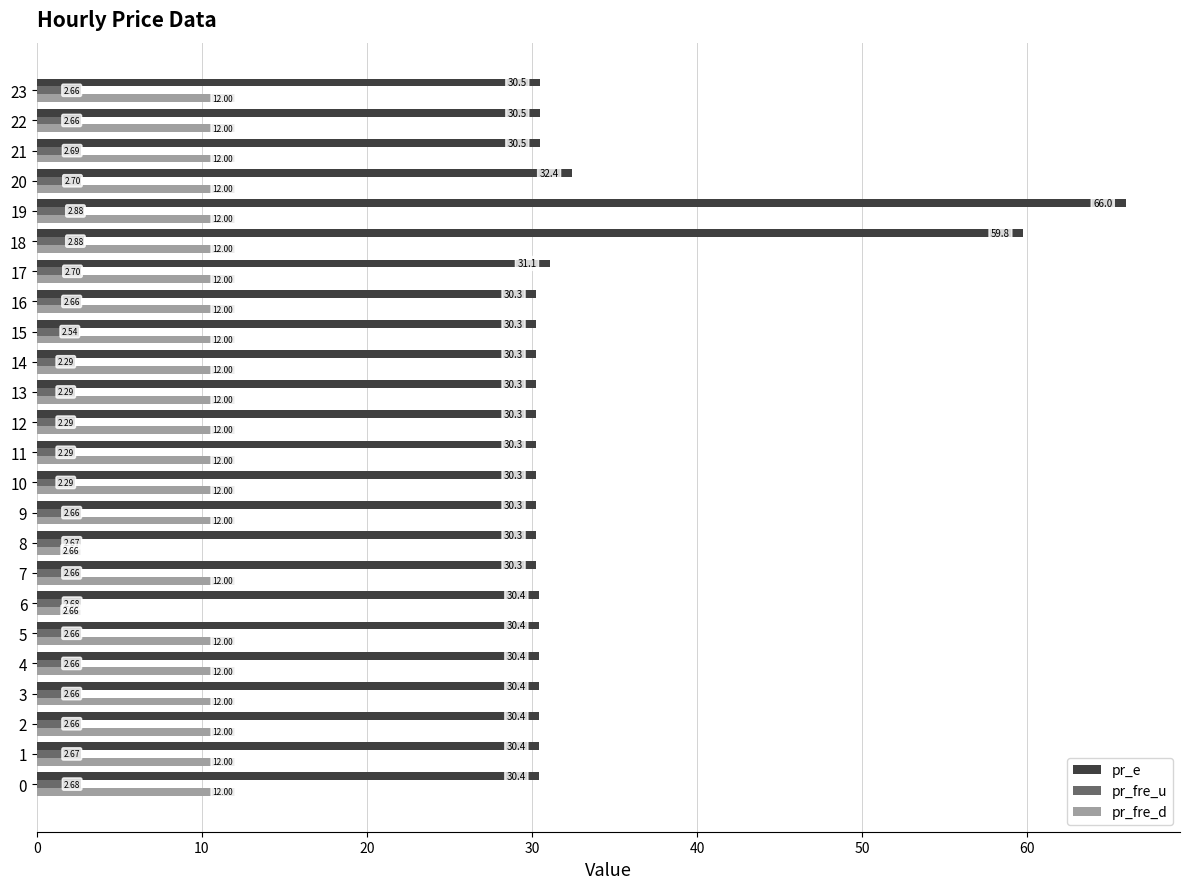

What is the average value of the pr_fre_u series?

2.6